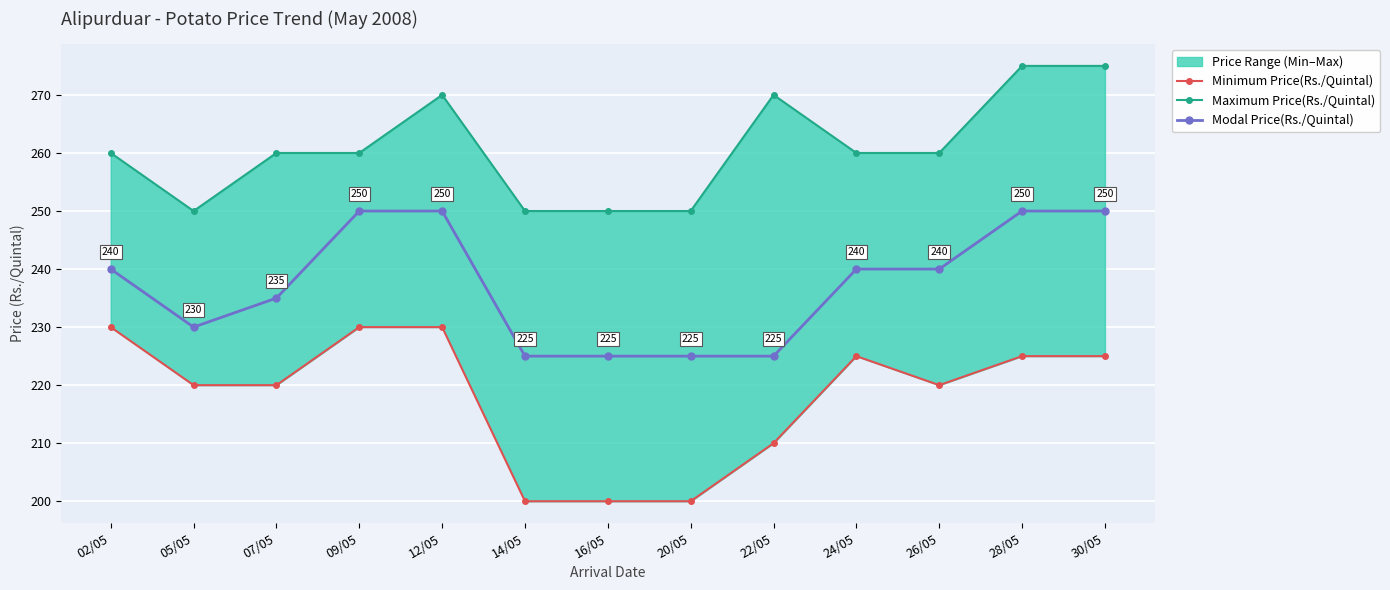

True or false: Maximum Price(Rs./Quintal) and Modal Price(Rs./Quintal) intersect in this chart.

False